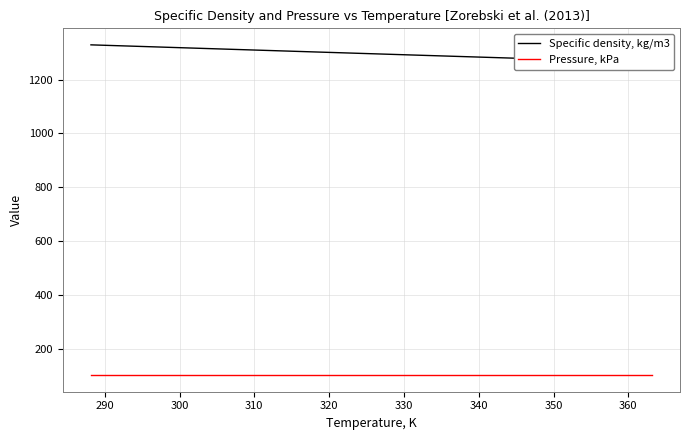

At how many categories does at least one series exceed 641?

16